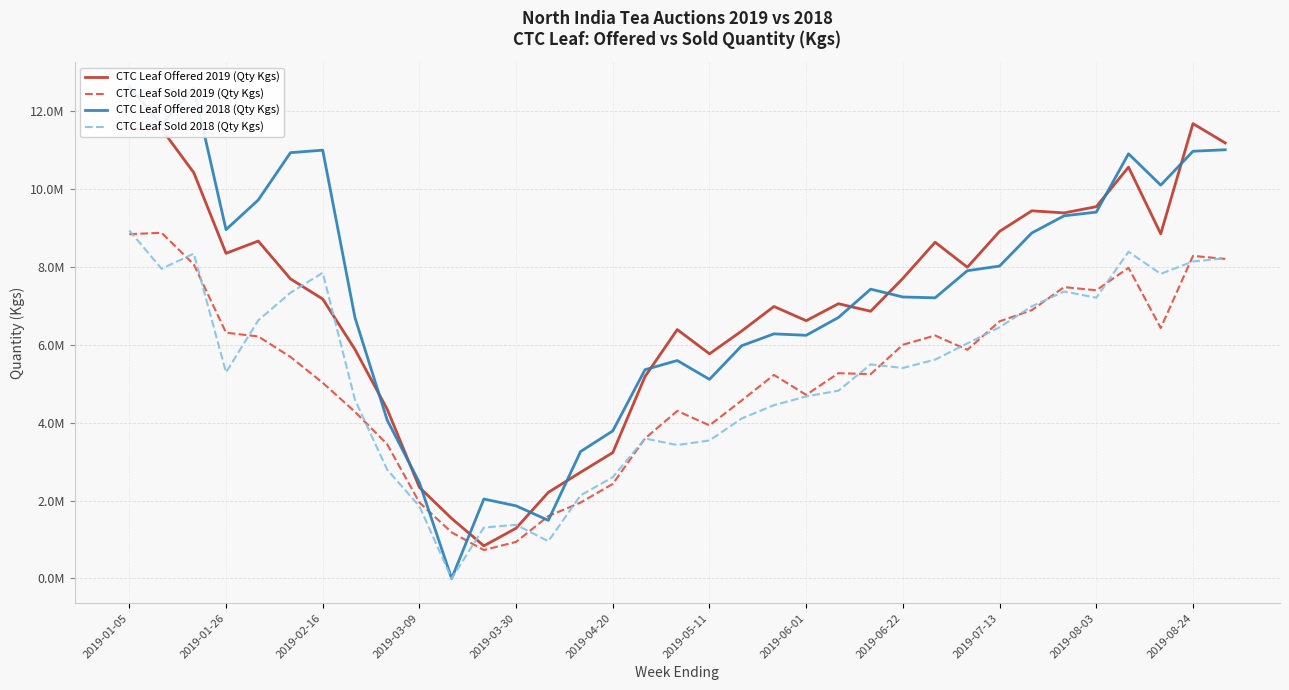

How many data points in CTC Leaf Offered 2018 (Qty Kgs) are less than 7227967?

17